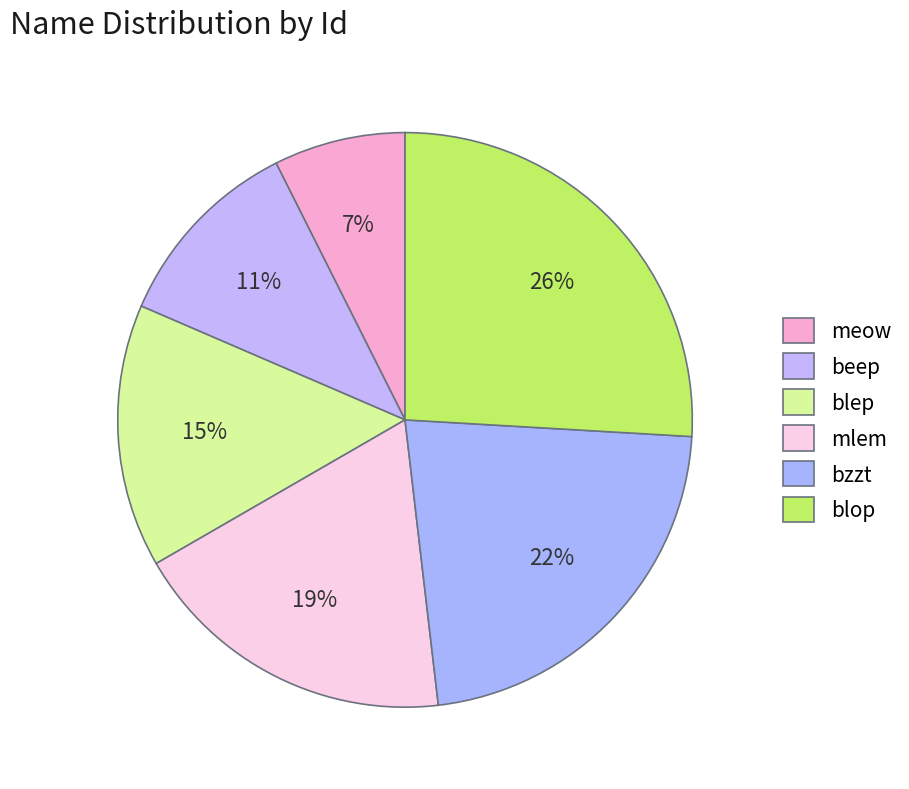

Which slice is the largest?

blop